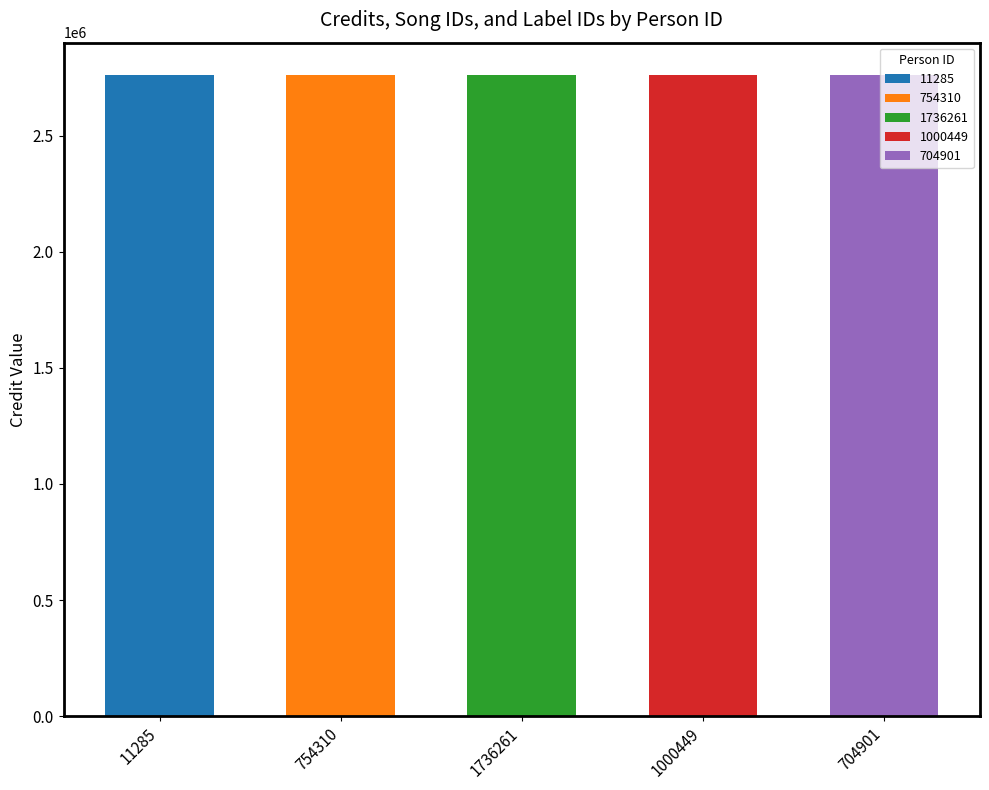

At which category is the sum across all series the highest?

11285